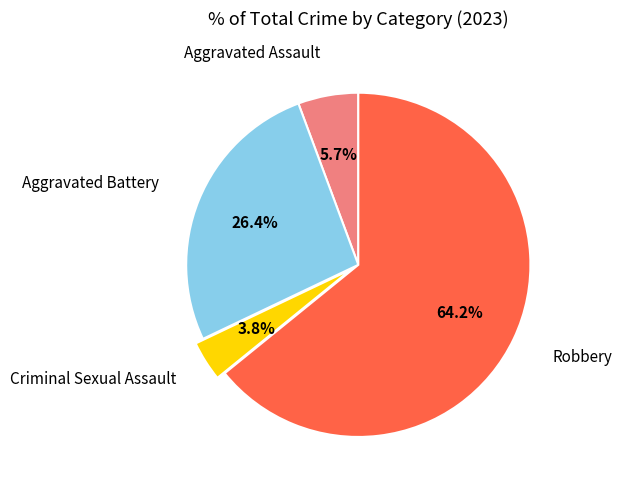

Does any single category account for the majority?

Yes